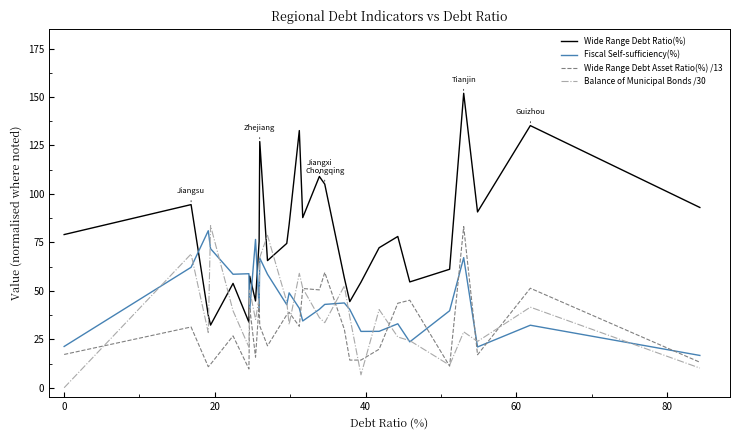

Which series has the largest total across all categories?

Wide Range Debt Ratio(%)